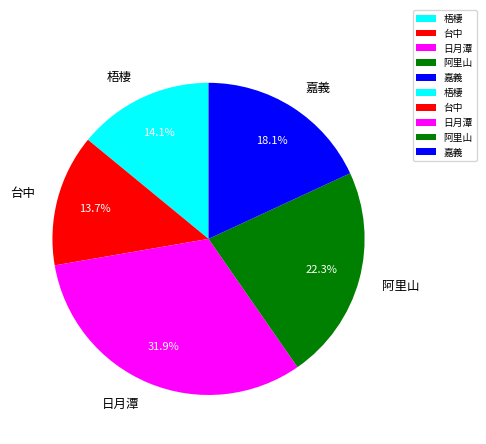

Is there any slice that represents more than half of the pie?

No